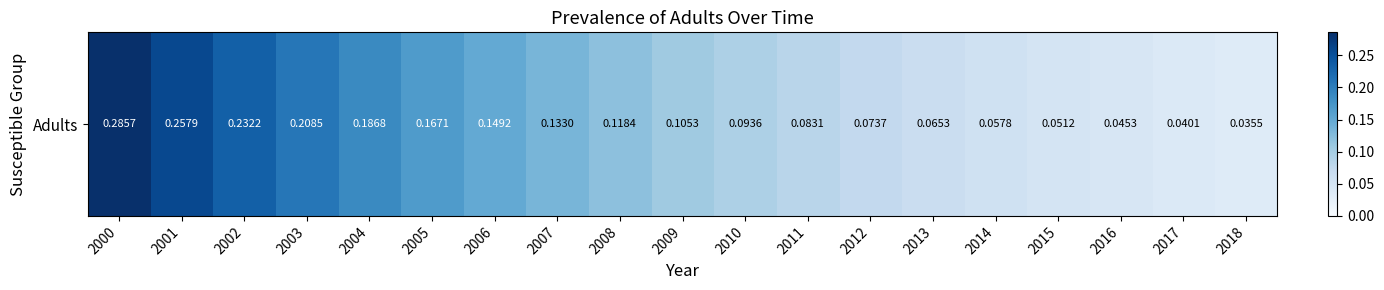

At which category does the chart reach its minimum across all series?

2018